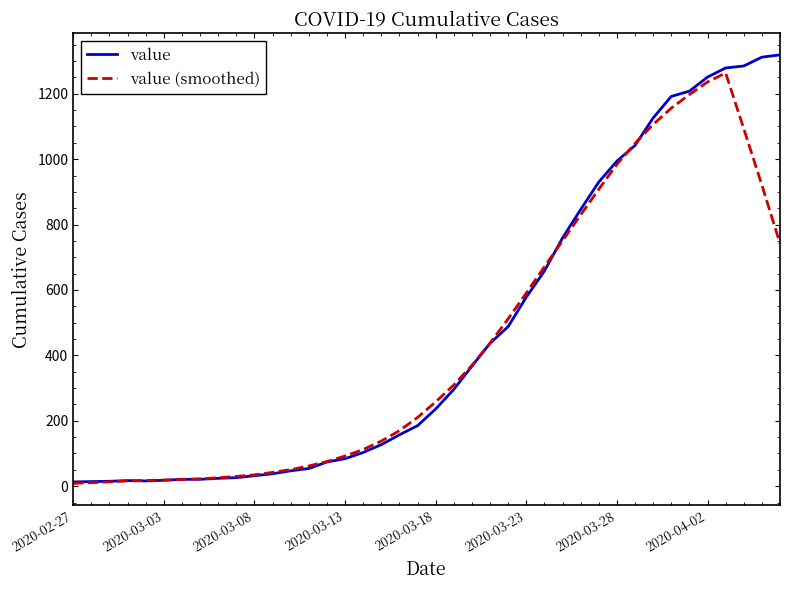

Which series has the widest spread of values?

value